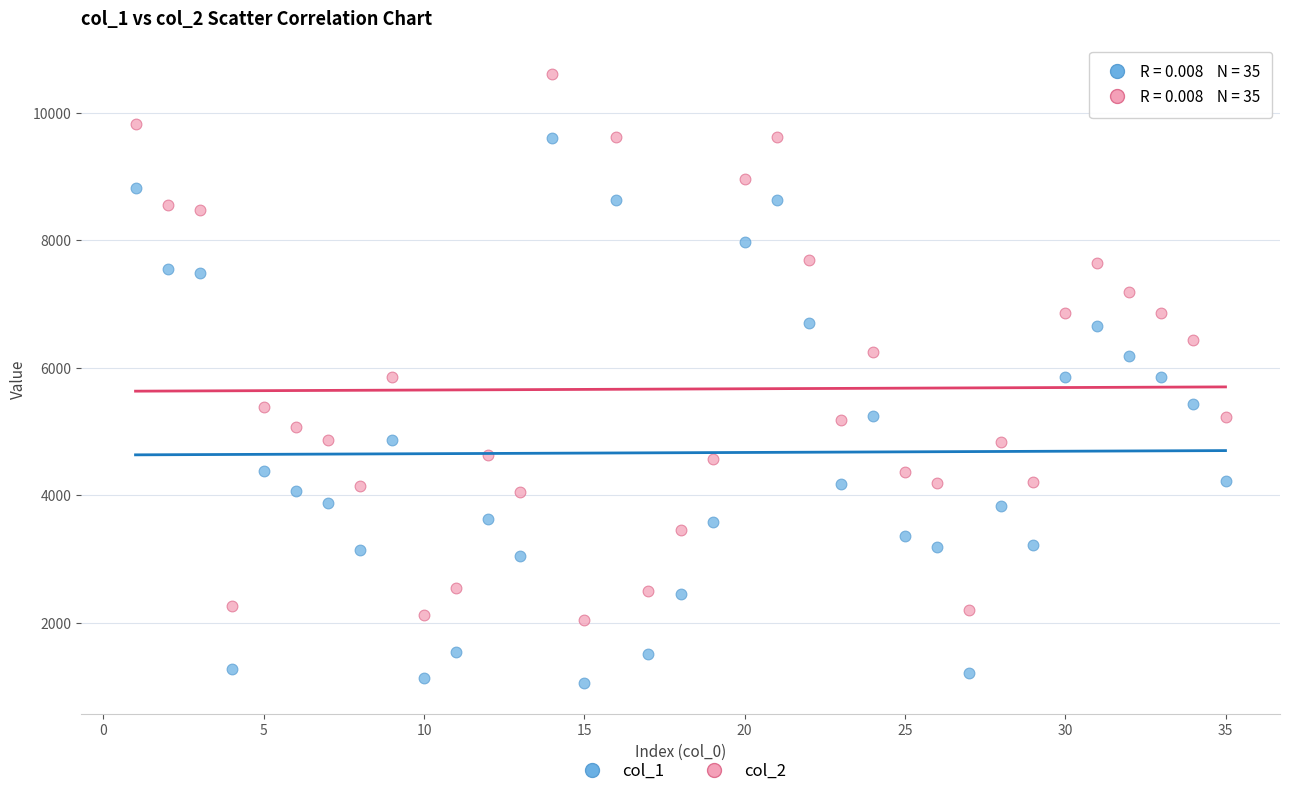

What is the X range (max minus min) for the scatter plot?

34